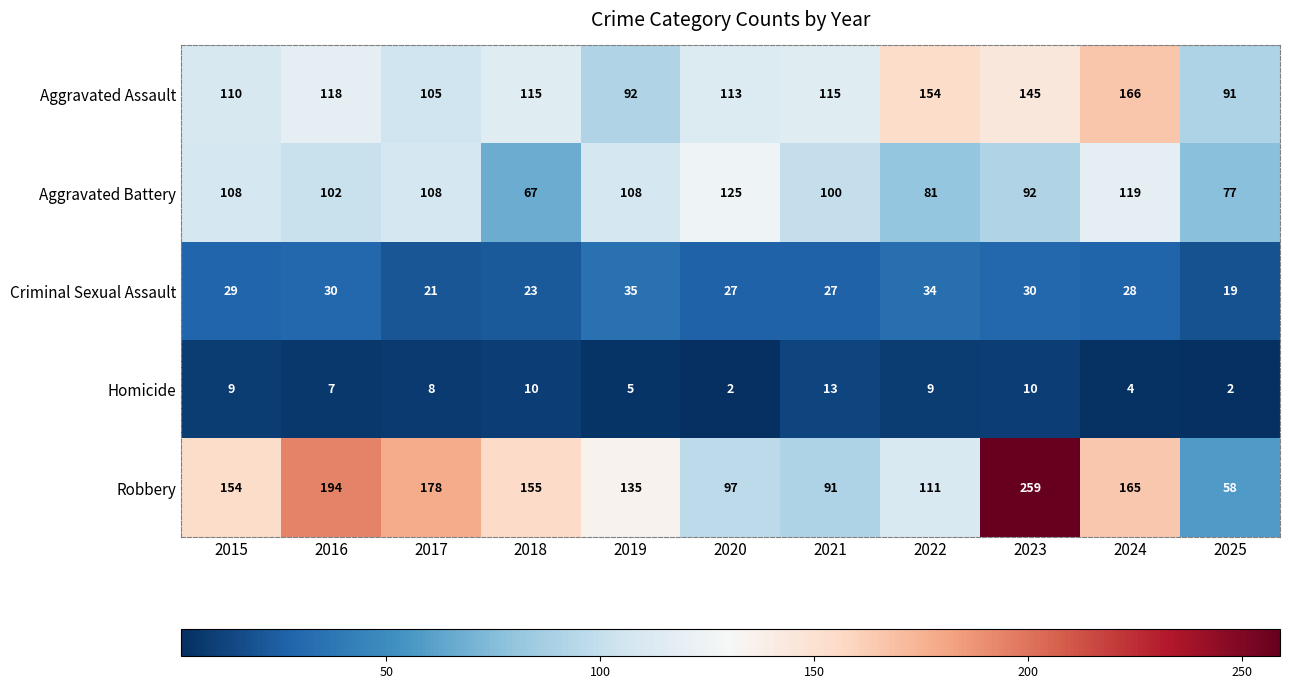

Which series has the widest spread of values?

Robbery